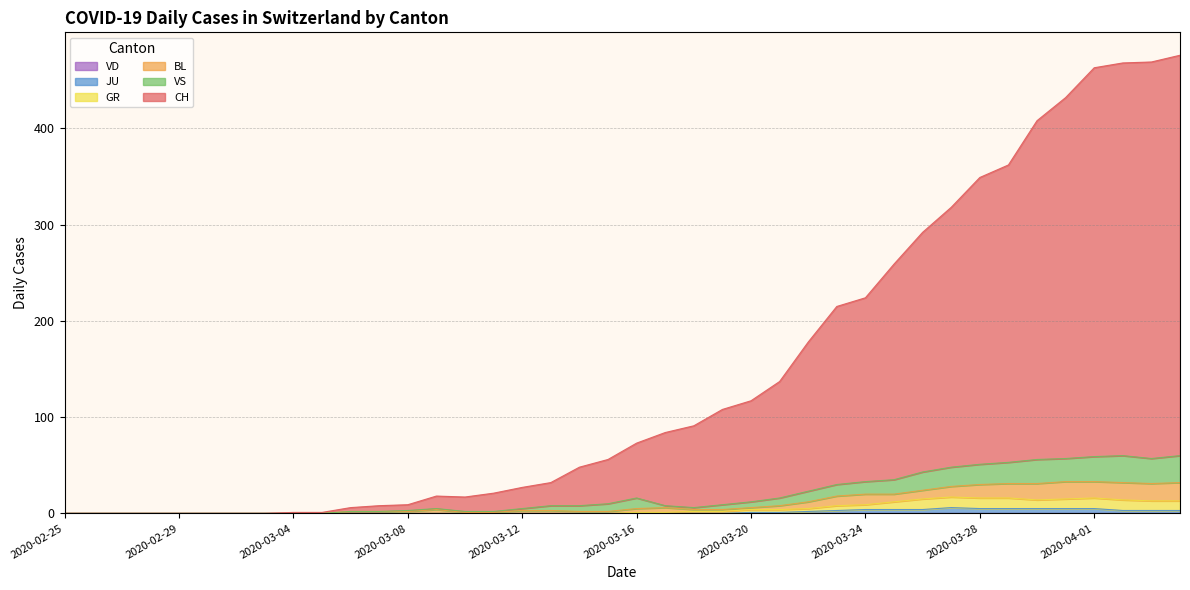

At how many categories does at least one series exceed 257?

11